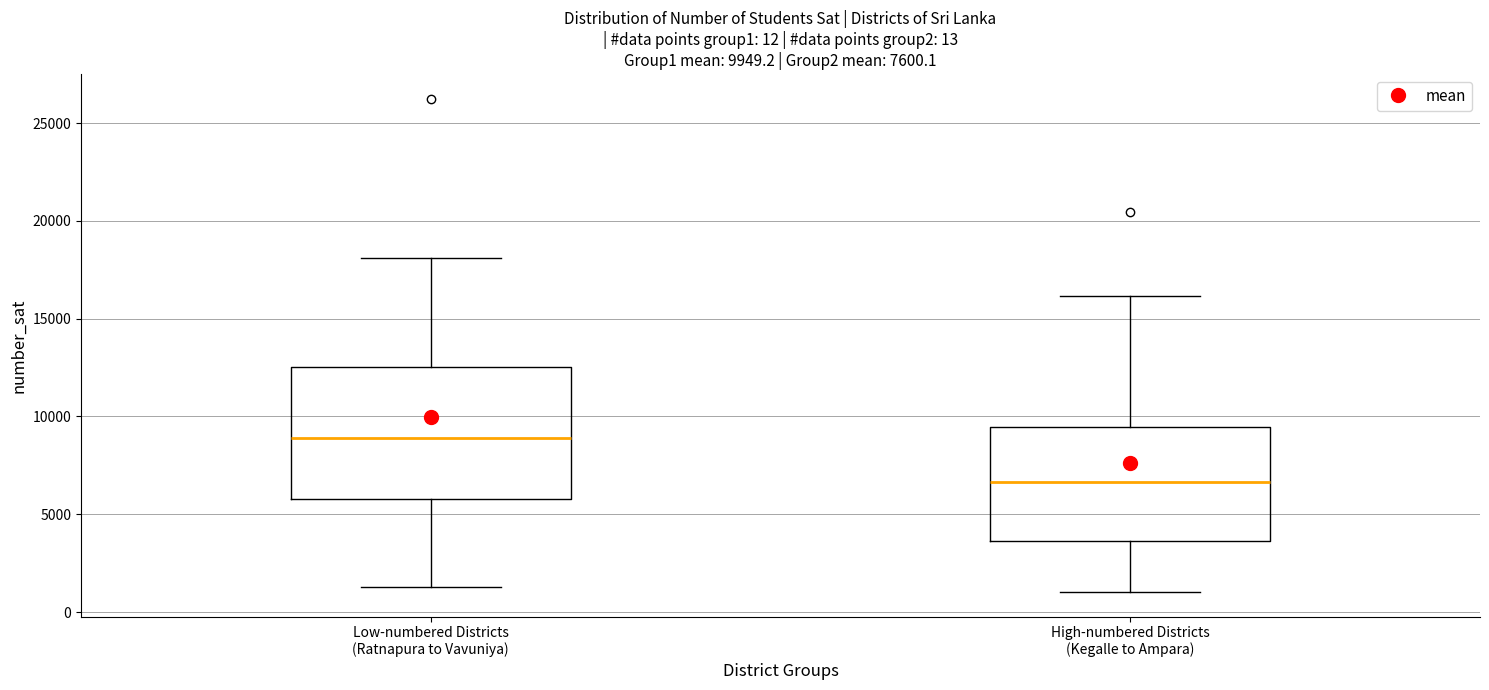

Which box is the tallest, from its lower edge to its upper edge?

Low-numbered Districts (Ratnapura to Vavuniya)